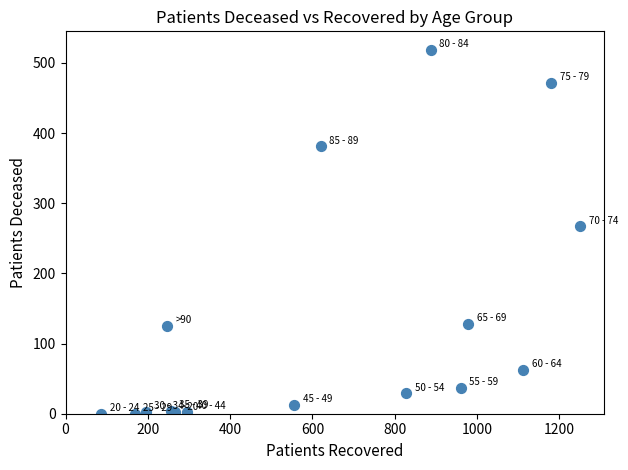

What Y value in the scatter plot is closest to 259?

267